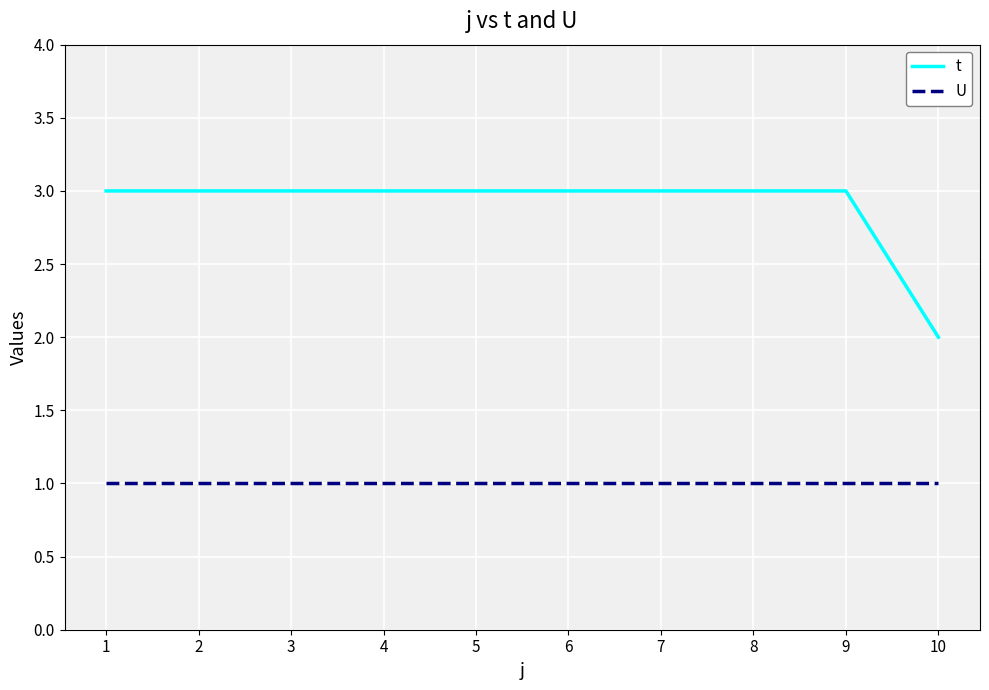

Is the value of t at 6 greater than the value of U at 2?

Yes